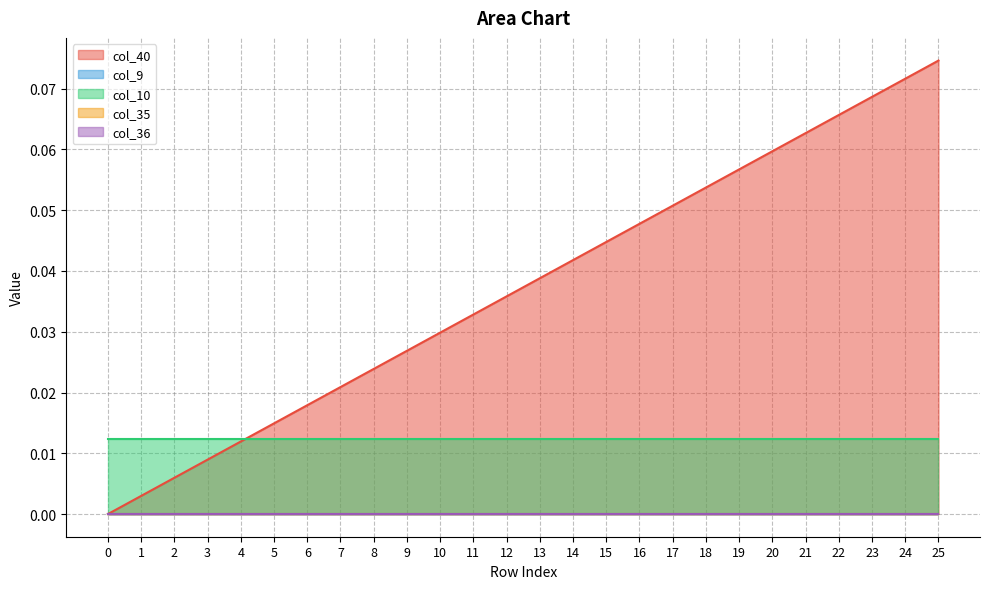

At how many categories does at least one series exceed 0?

26